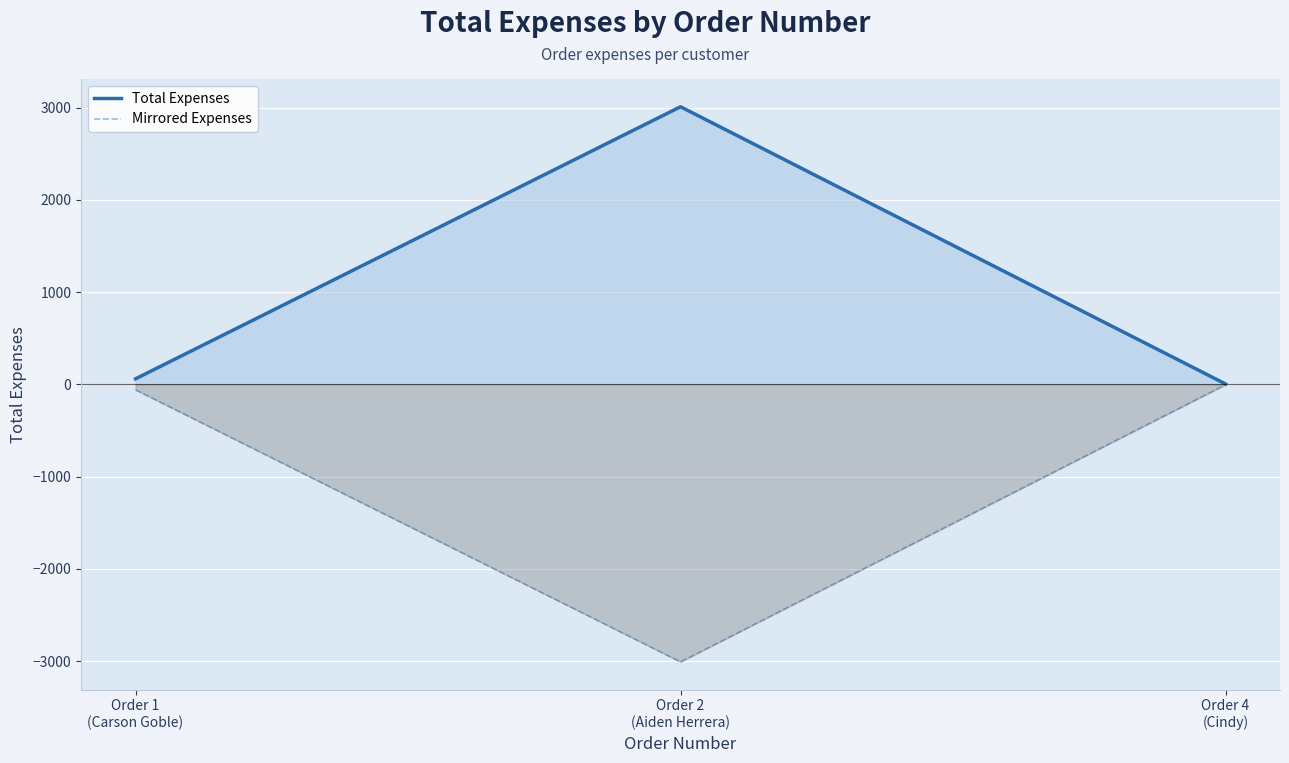

What is the difference between the maximum and minimum values in the Mirrored Expenses series?

3005.2